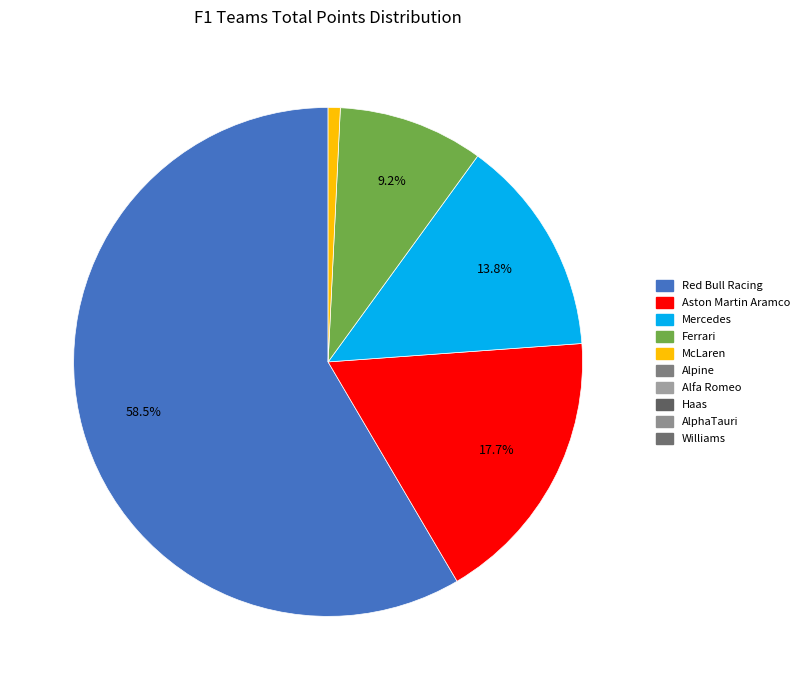

Is there any slice that represents more than half of the pie?

Yes